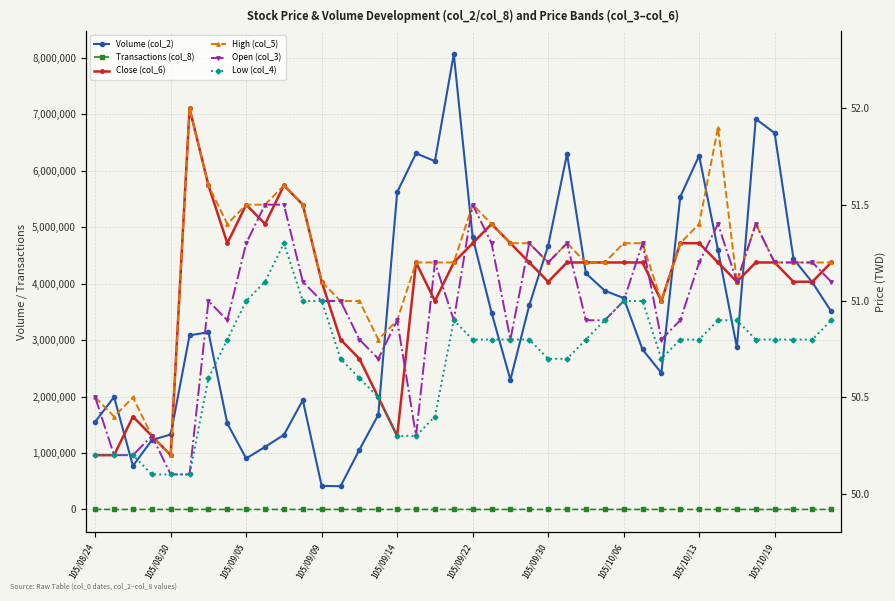

True or false: Low (col_4) and Volume (col_2) cross at least once.

False